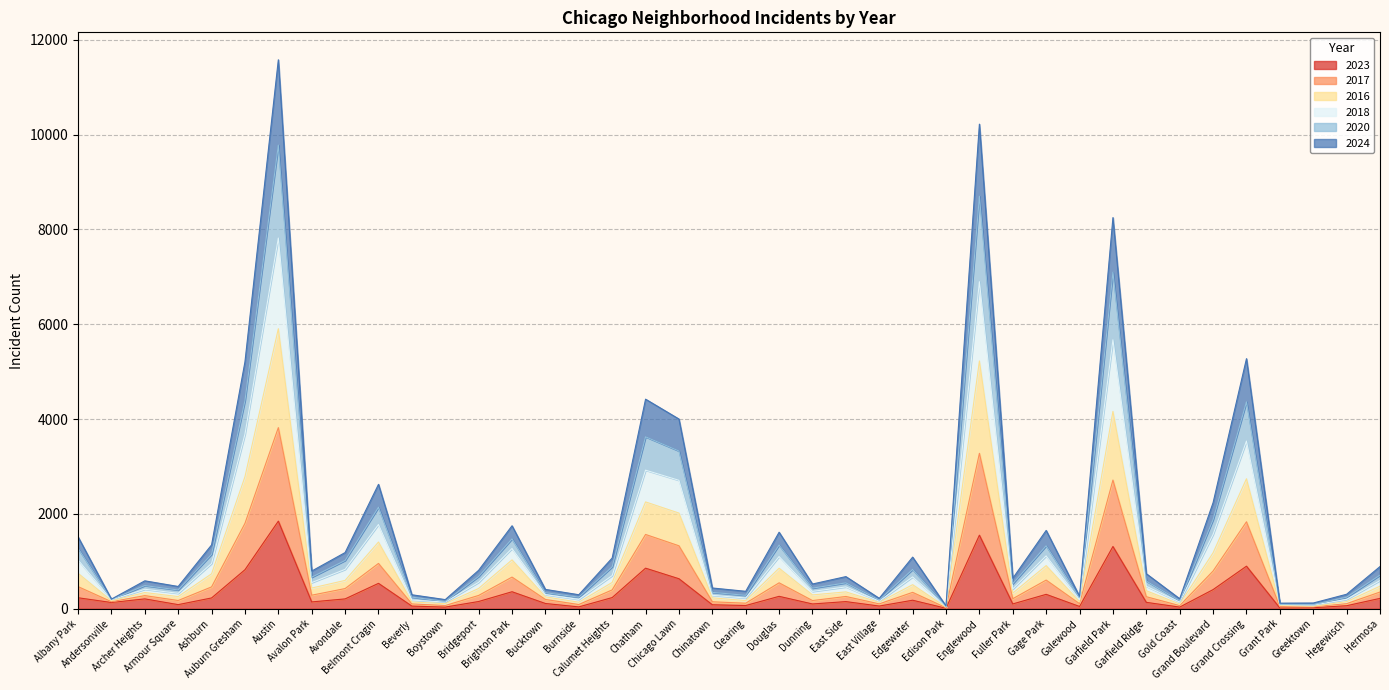

Is it true that 2023 equals 39 at Beverly?

False